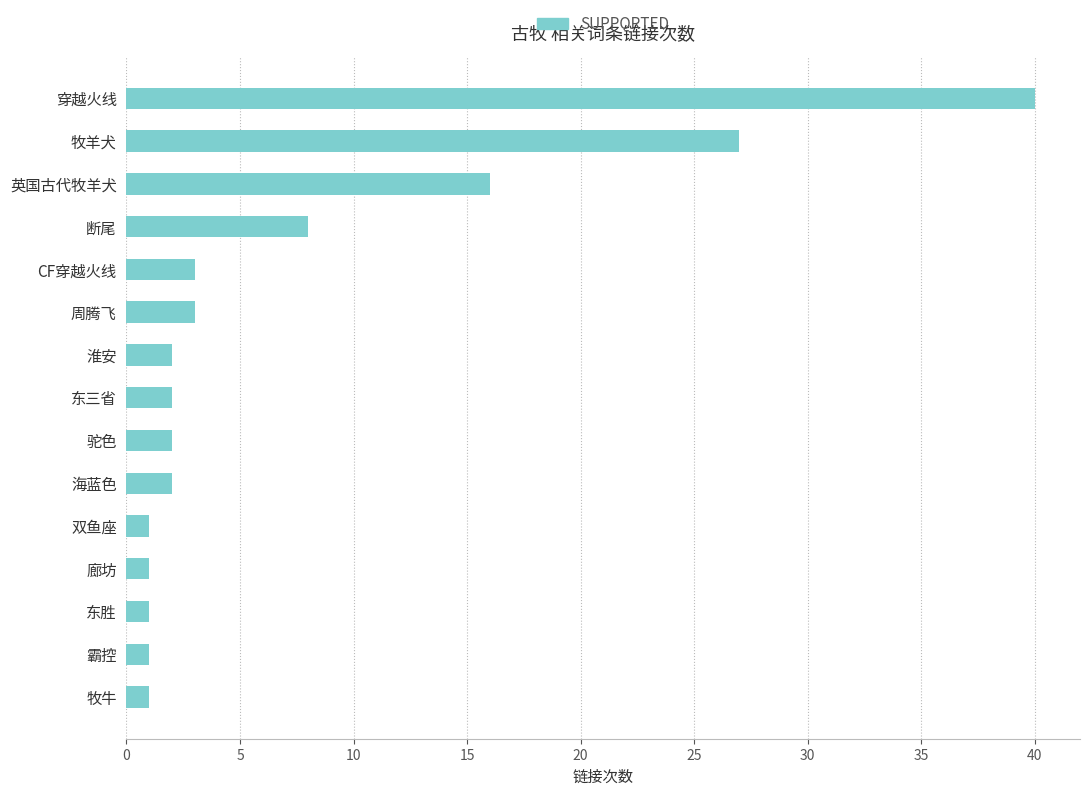

Where is the data nearest to the value 20?

英国古代牧羊犬